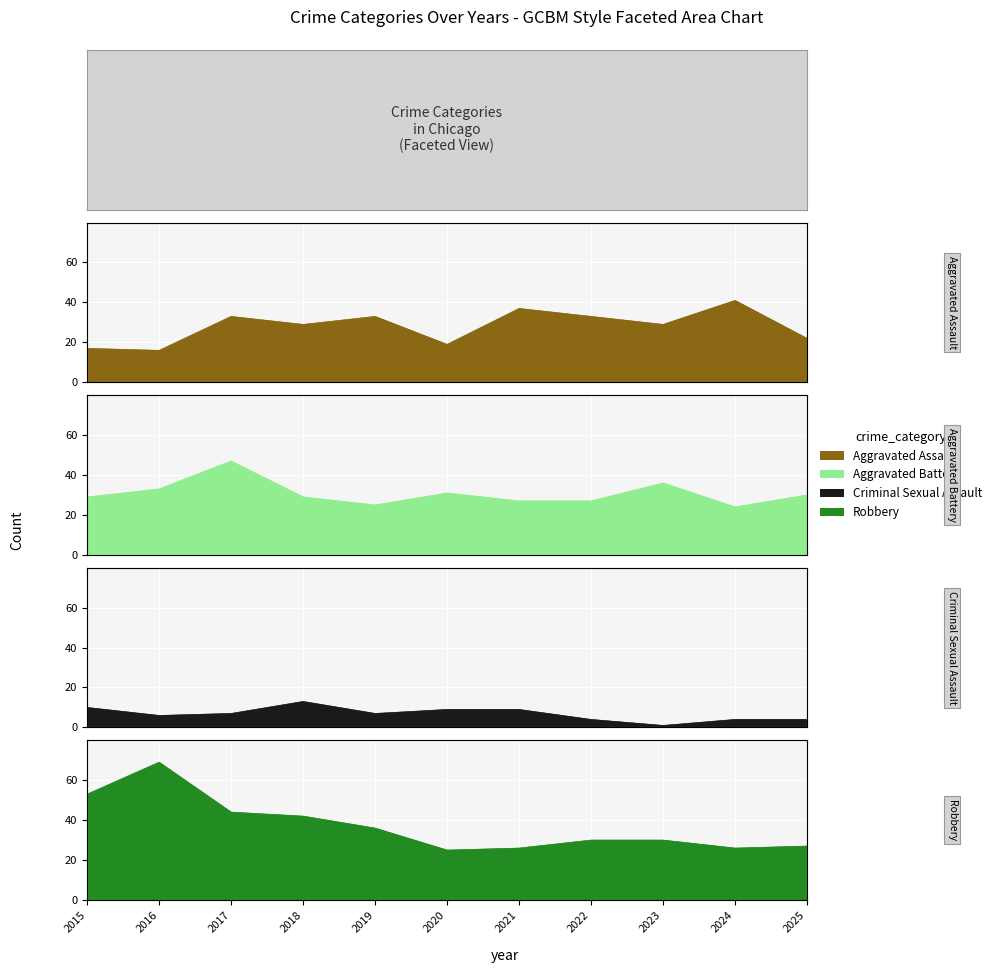

At which category does Aggravated Assault reach its first local valley?

2016